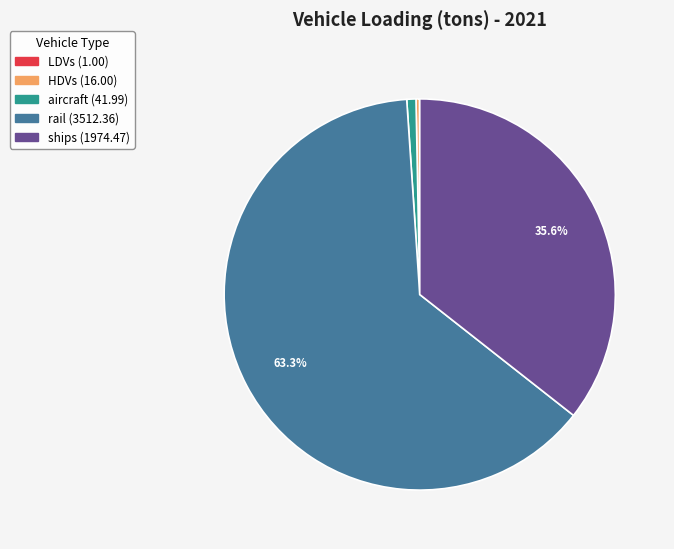

What is the ratio of the value at aircraft to the value at HDVs?

2.6